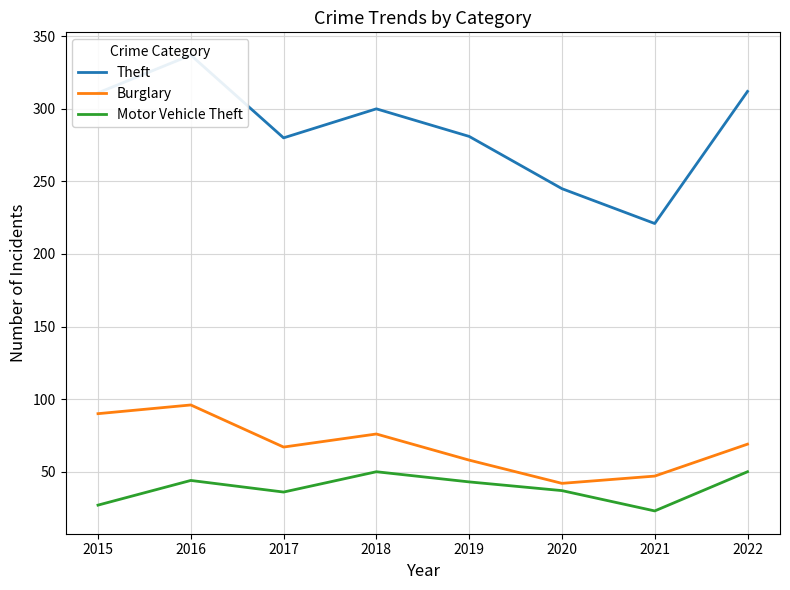

What is the greatest value displayed?

337